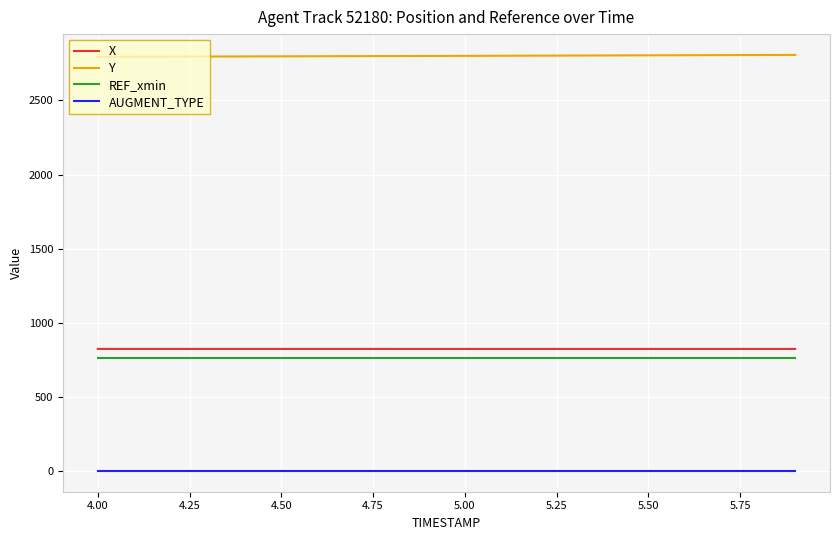

What is the sum of all X values?

16464.6